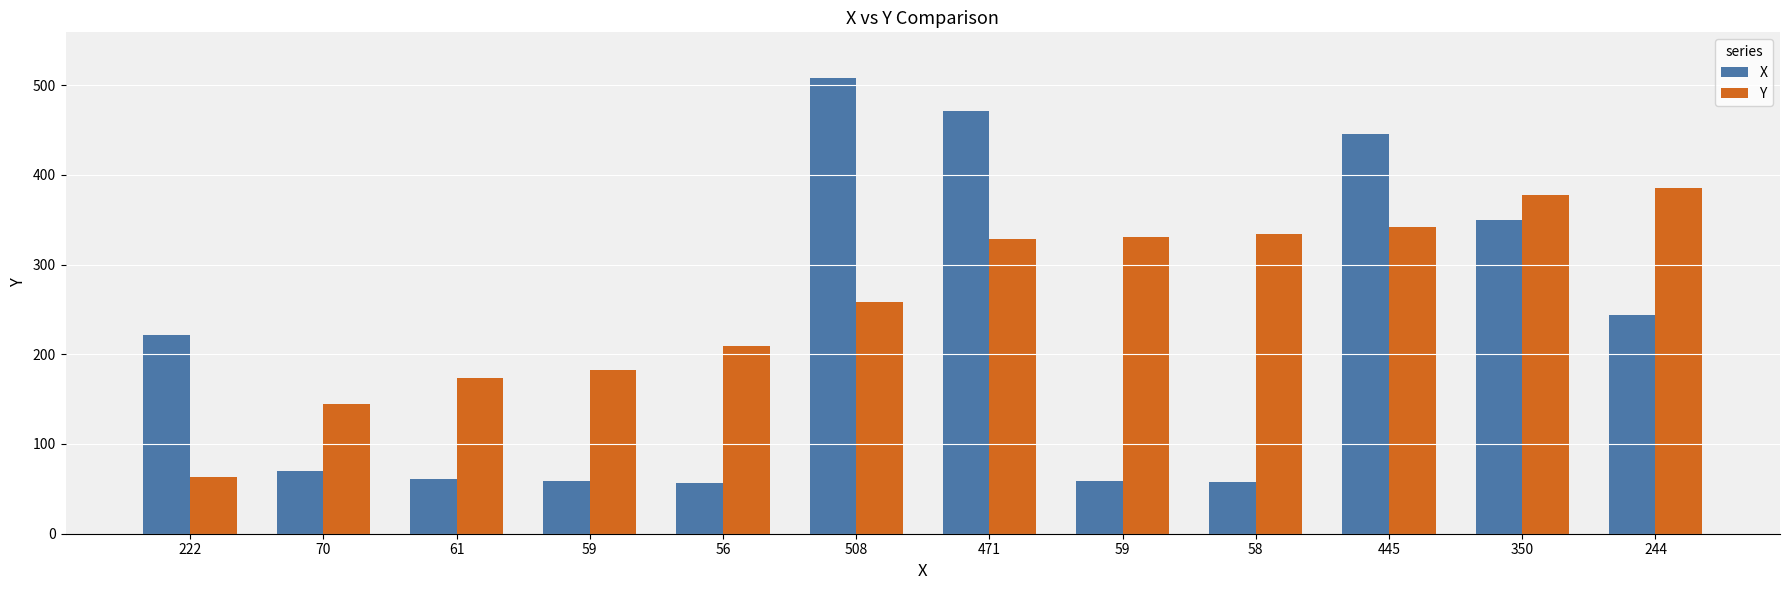

What is the difference between the second highest and second lowest values in the X series?

413